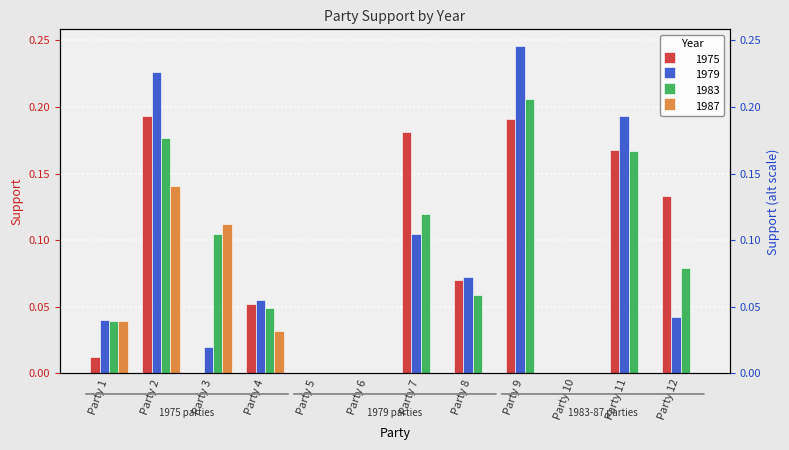

The 1979 series shows 0.0 at Party 3. True or false?

False